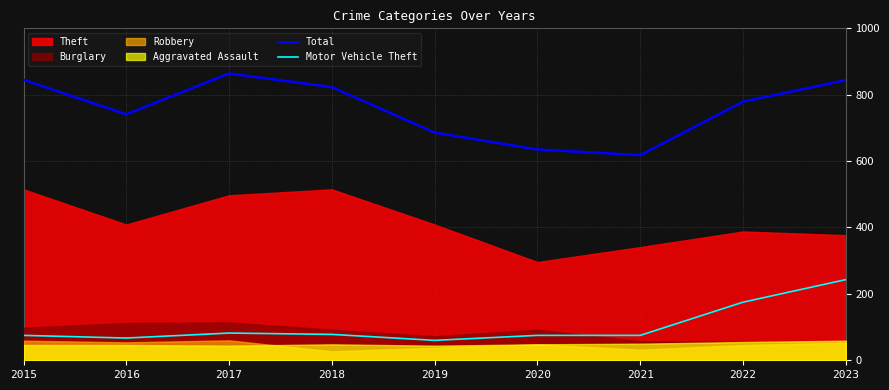

Rank the categories by Motor Vehicle Theft value from highest to lowest.

2023, 2022, 2017, 2018, 2015, 2020, 2021, 2016, 2019